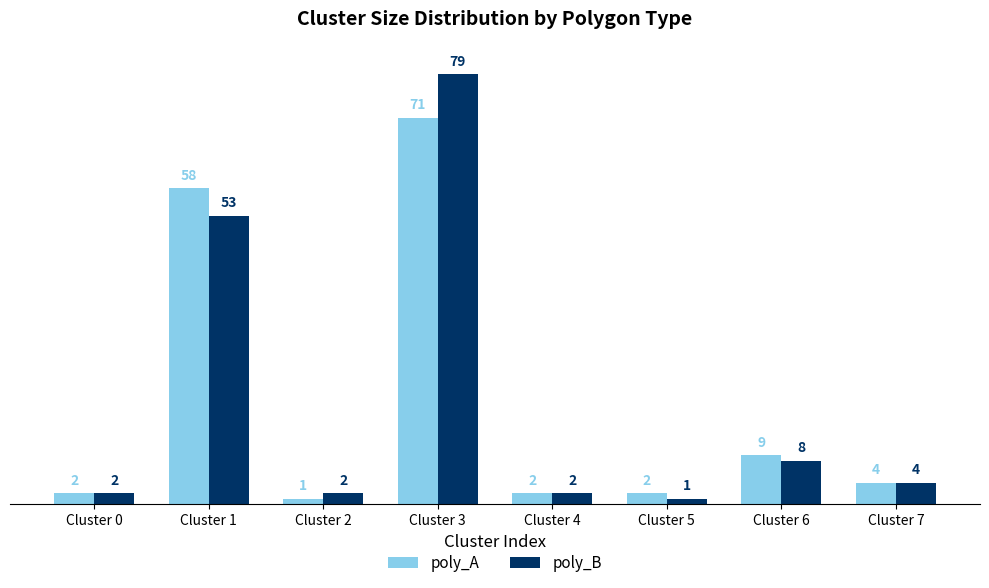

Which series has the largest range (max minus min)?

poly_B